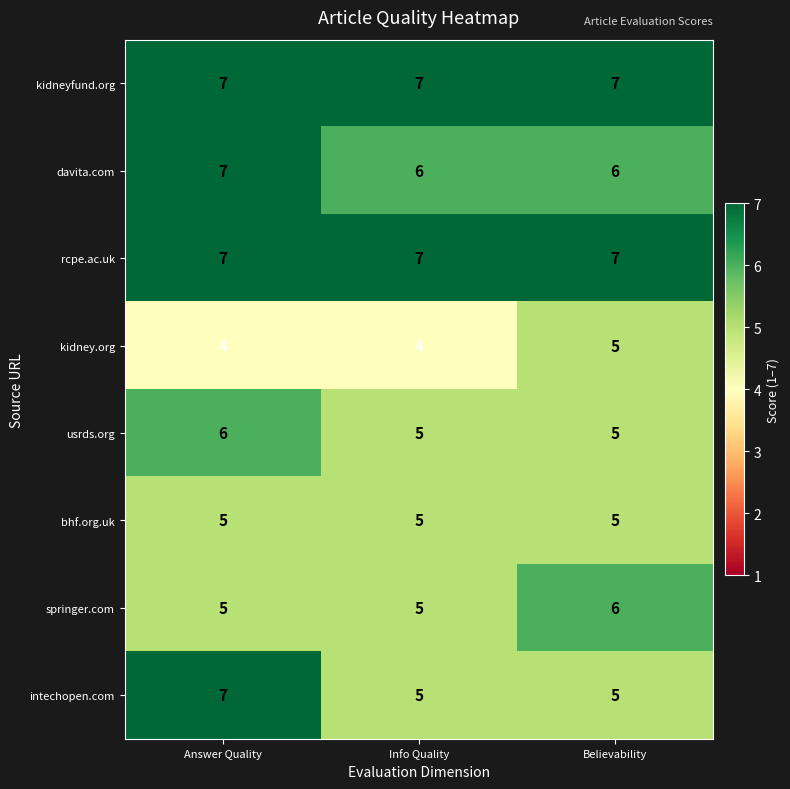

Read the kidneyfund.org value at Believability.

7